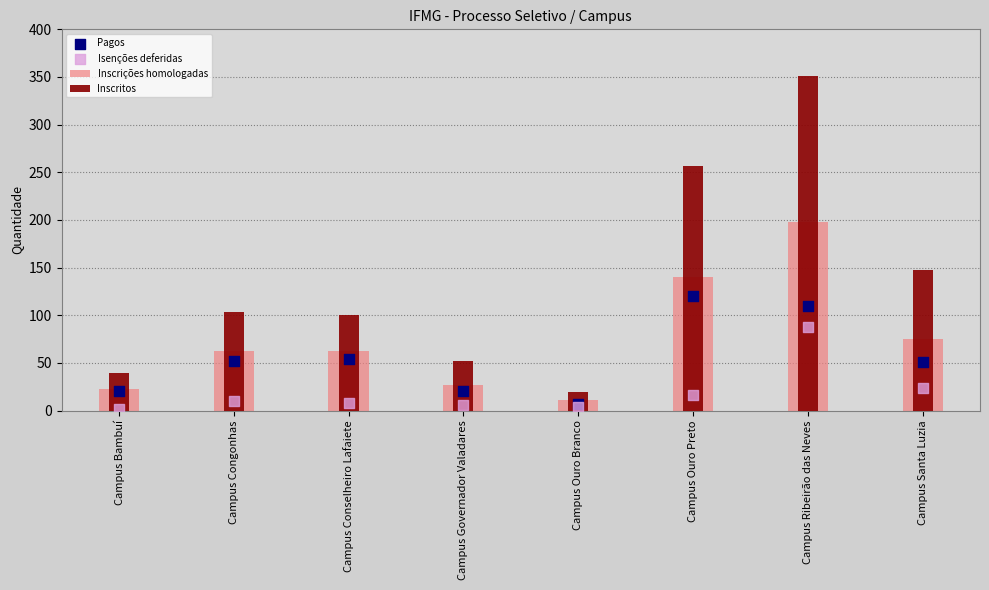

What are all the series names shown in the legend?

Inscrições homologadas, Inscritos, Pagos, Isenções deferidas